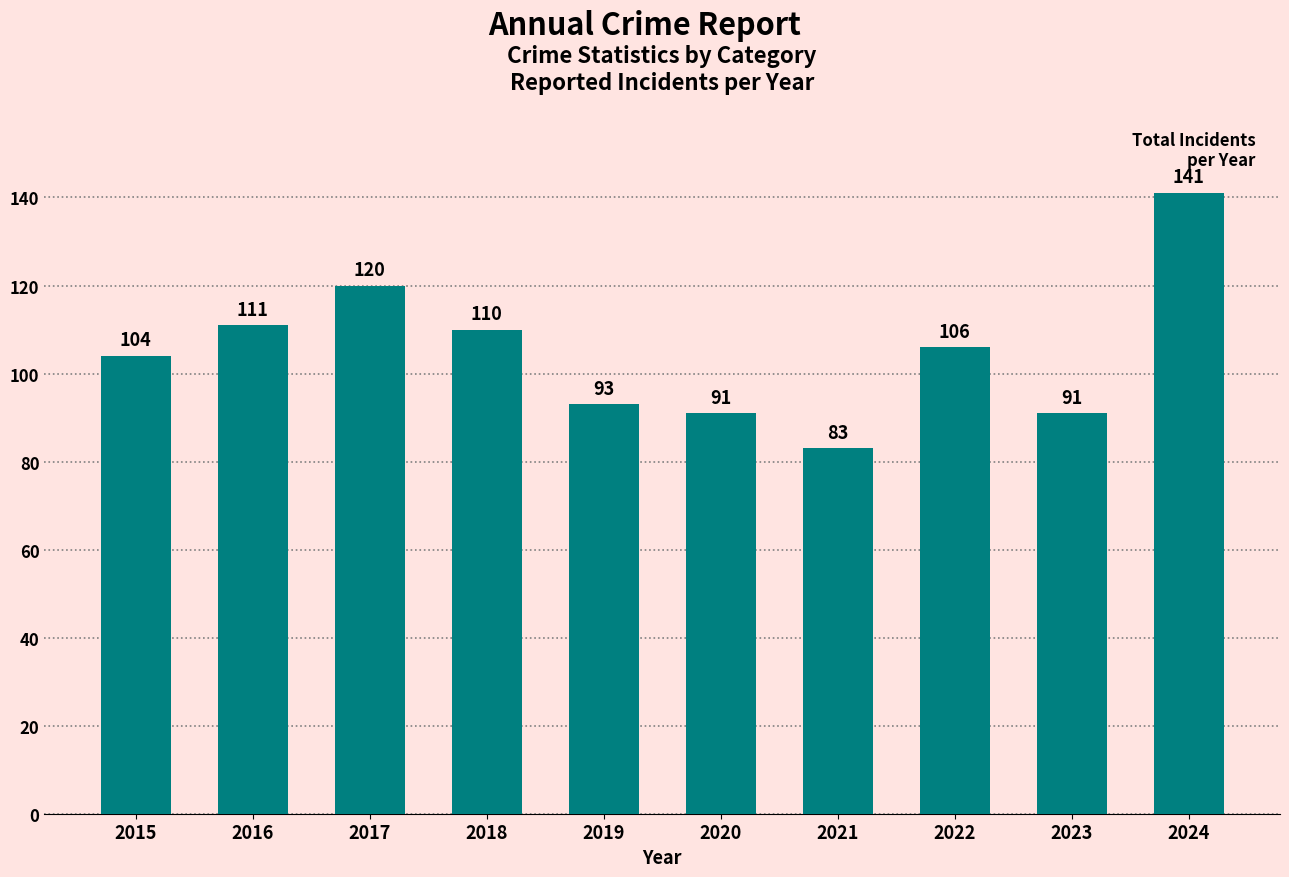

What is the value of the 4th bar from the left?

110